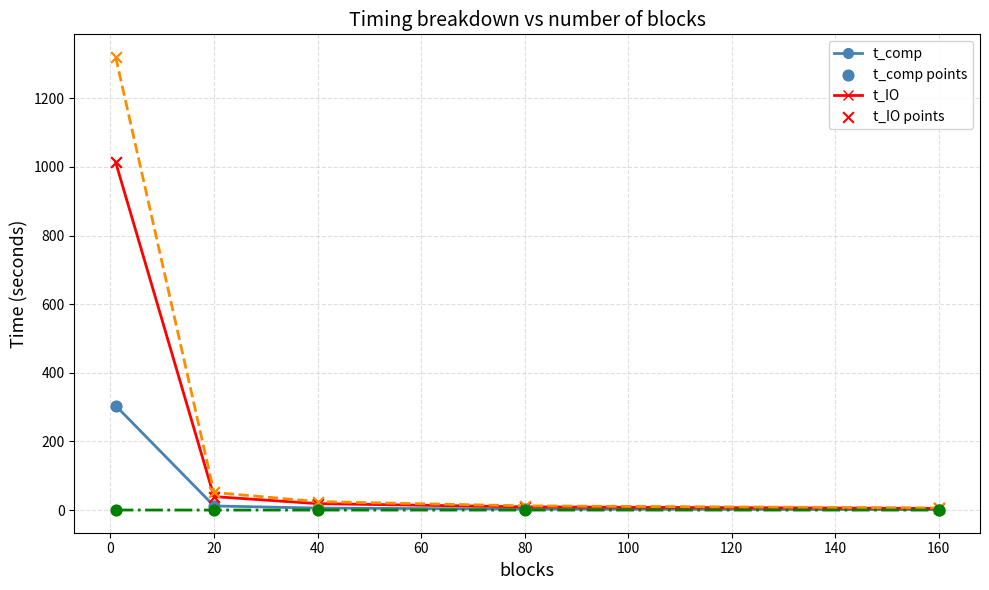

What is the maximum value shown in the chart?

1320.2